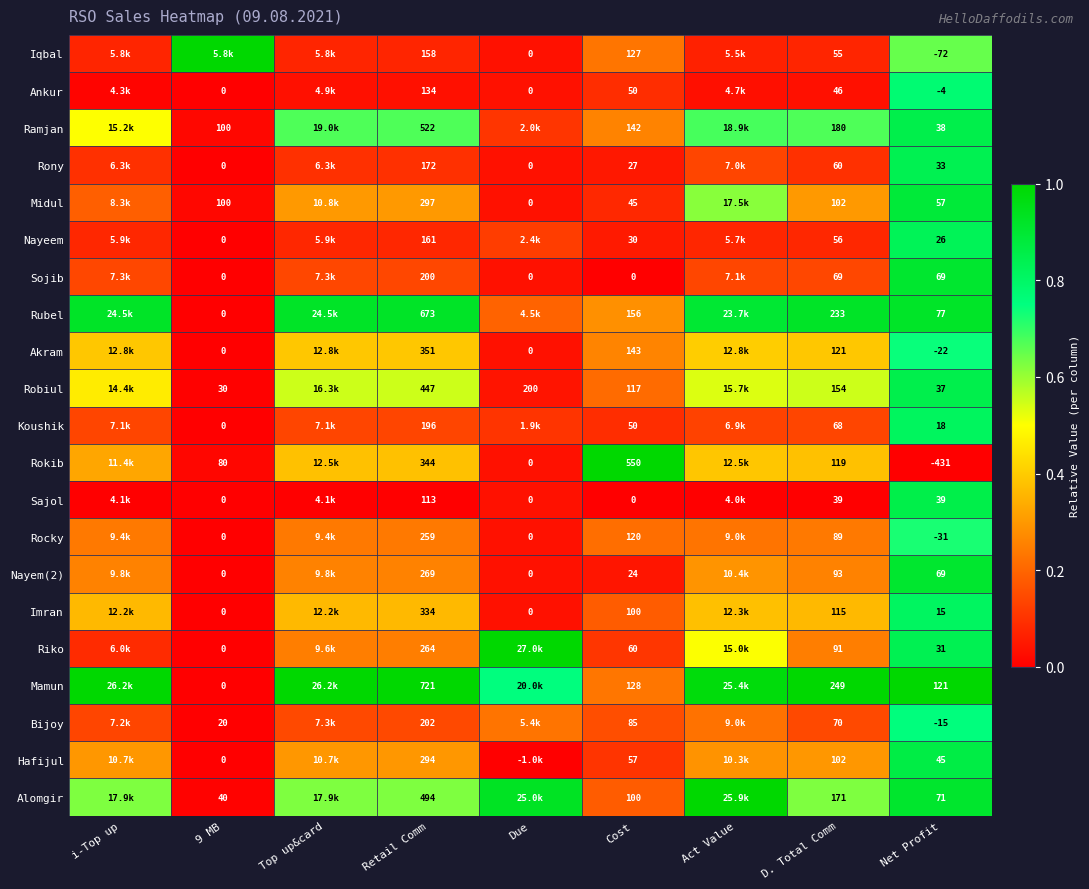

Between Retail Comm and Due, which series saw the biggest shift?

Riko